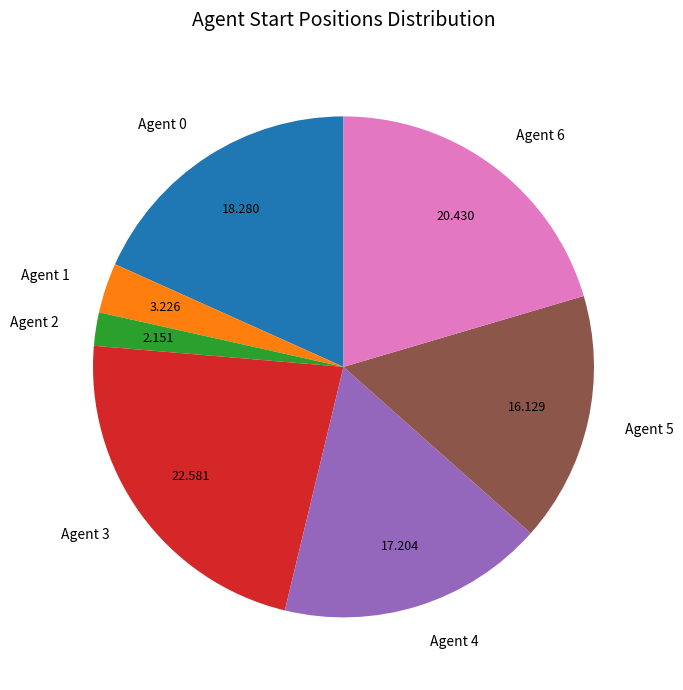

Which slice is the smallest?

Agent 2